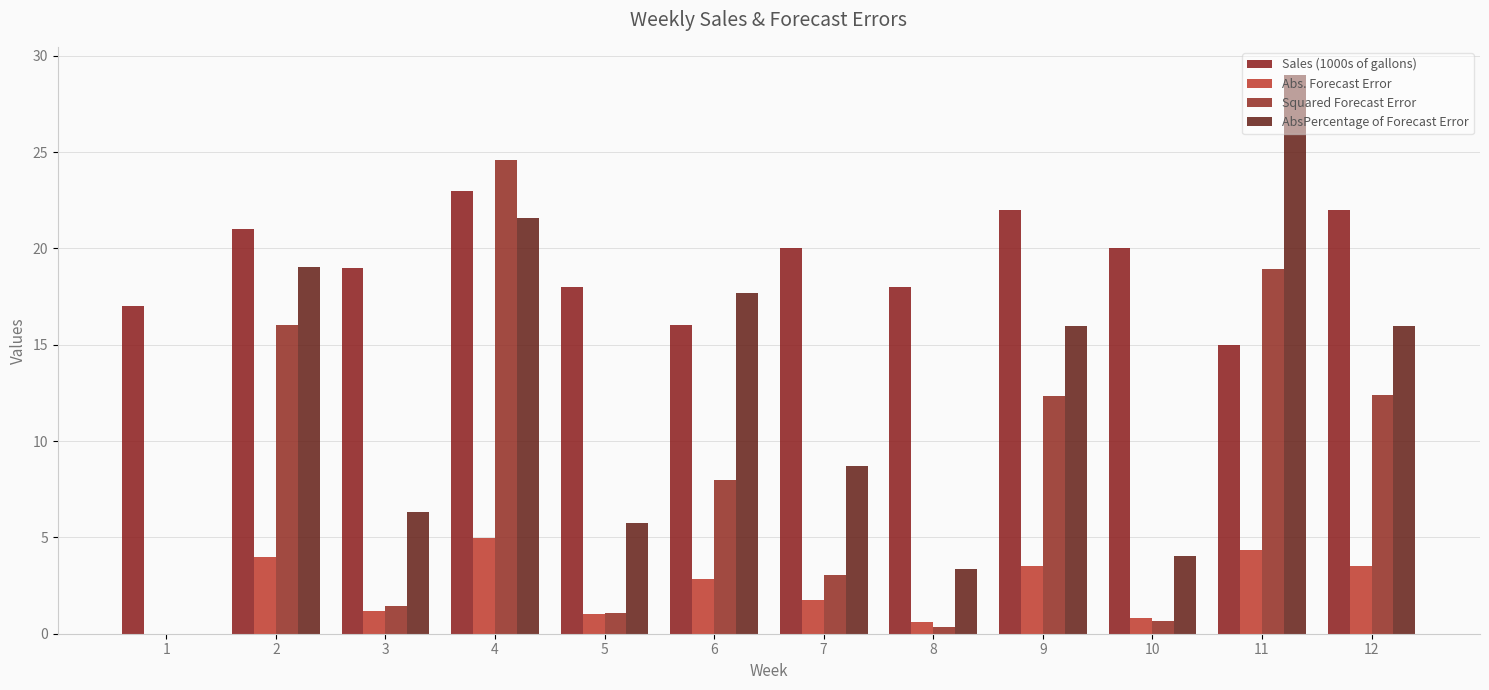

Are the bars grouped side by side (vs. stacked)?

Yes